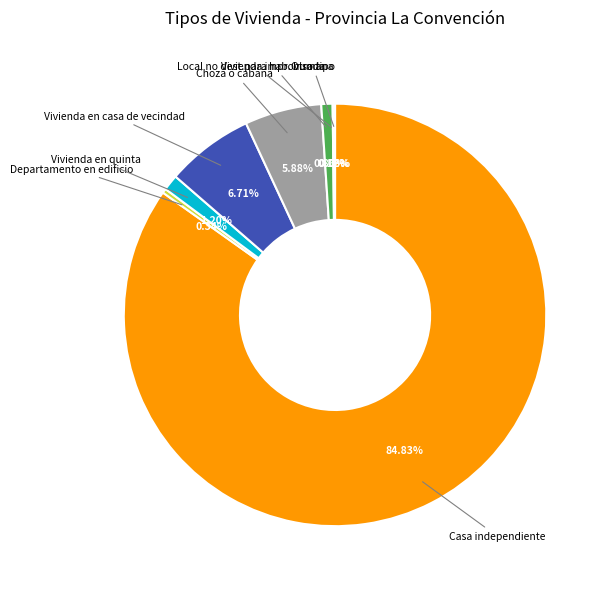

Is there a majority slice in this chart?

Yes